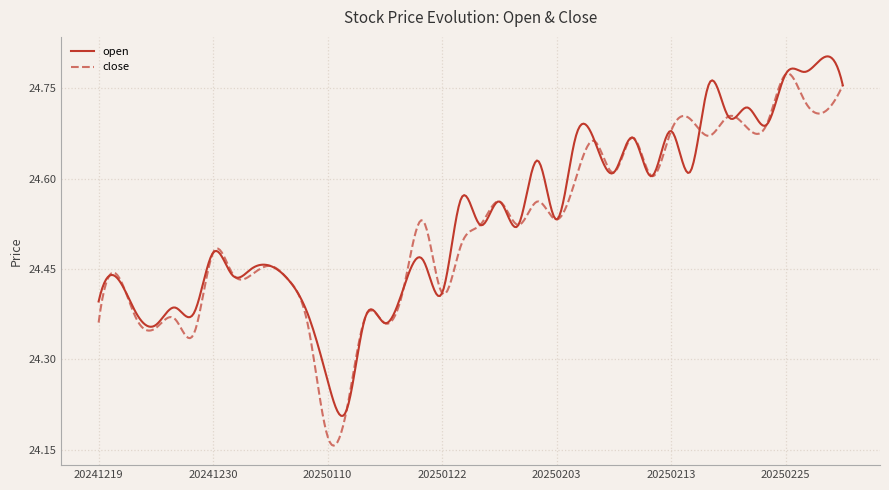

At how many categories does at least one series exceed 24?

400